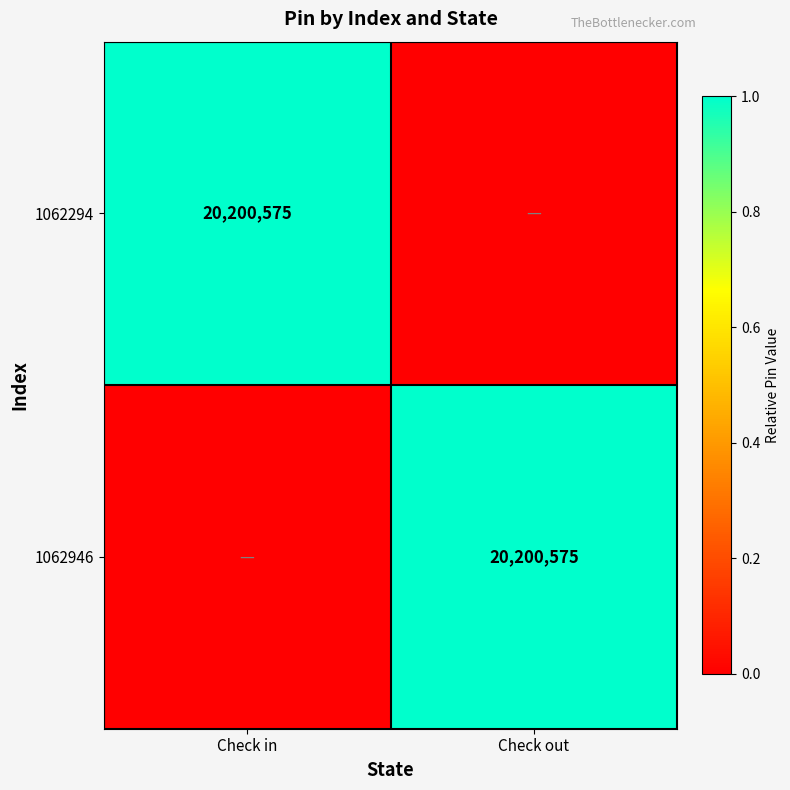

At which category is the sum across all series the highest?

Check in